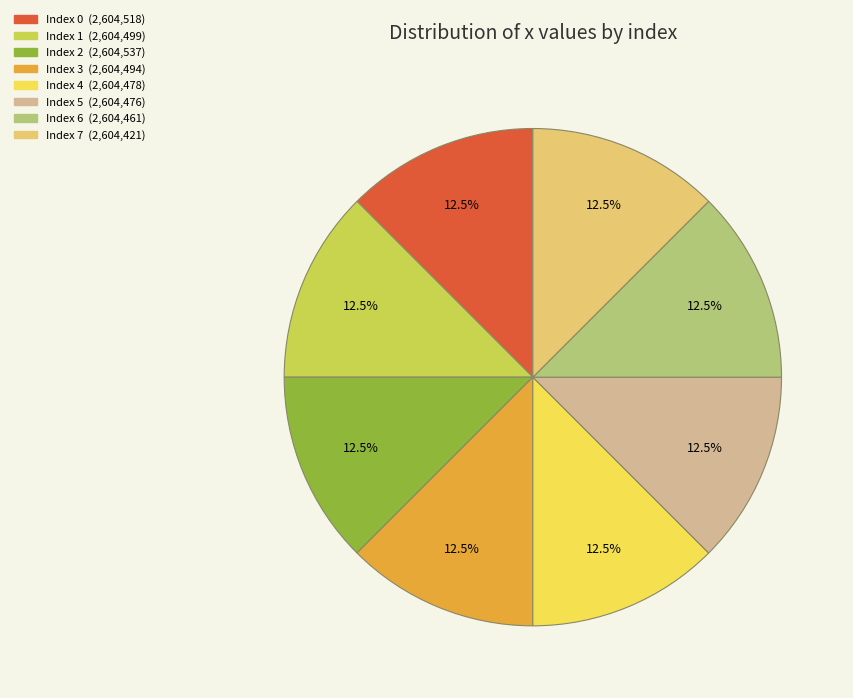

Approximately how many times larger is the value at Index 1 (2,604,499) compared to Index 6 (2,604,461)?

1.0